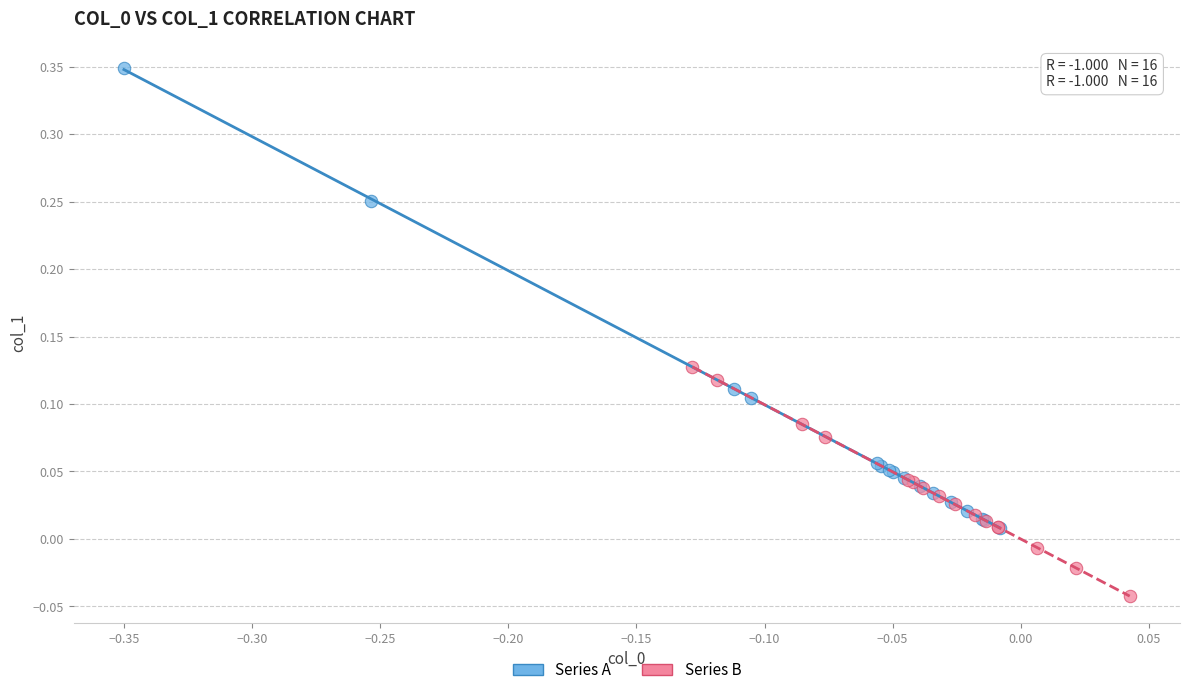

Which series has the widest spread of Y values?

Series A